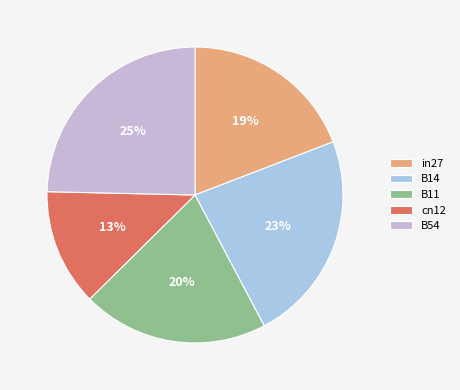

Which has a higher value, in27 or cn12?

in27